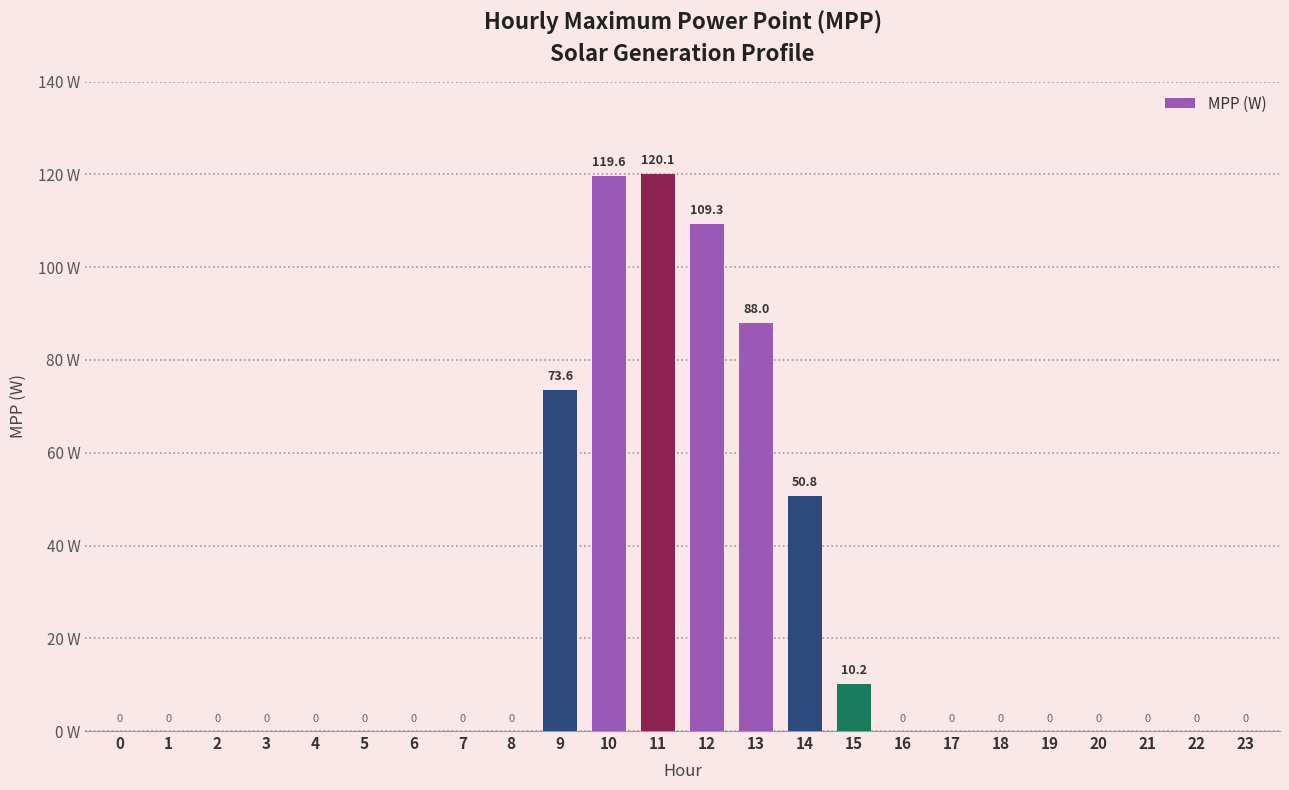

Between 2 and 11, which is larger?

11